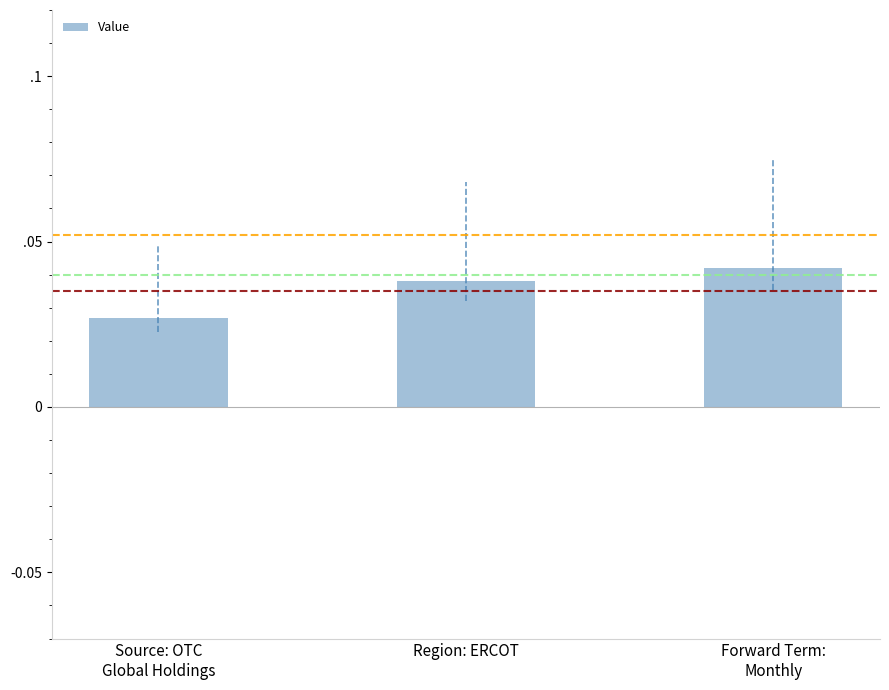

What position from the left is Source: OTC
Global Holdings?

1